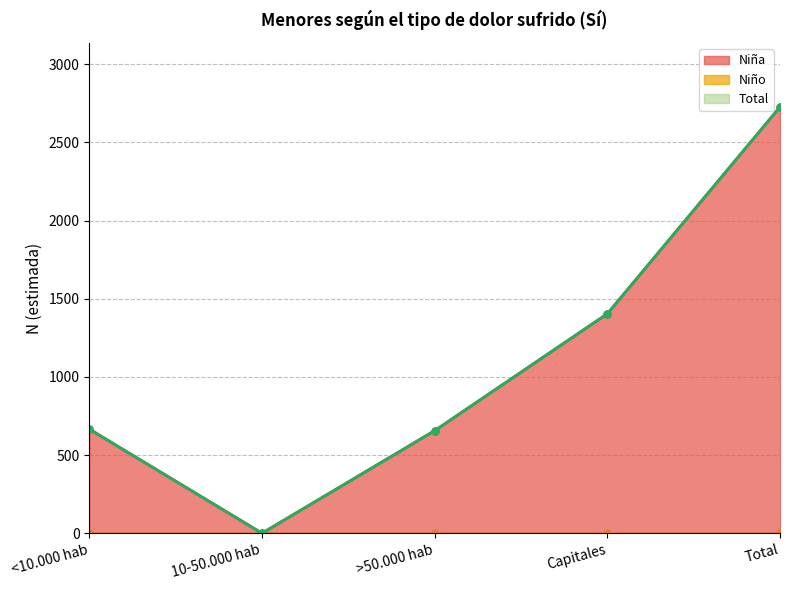

How many values in Total (n muestra) are above zero?

4